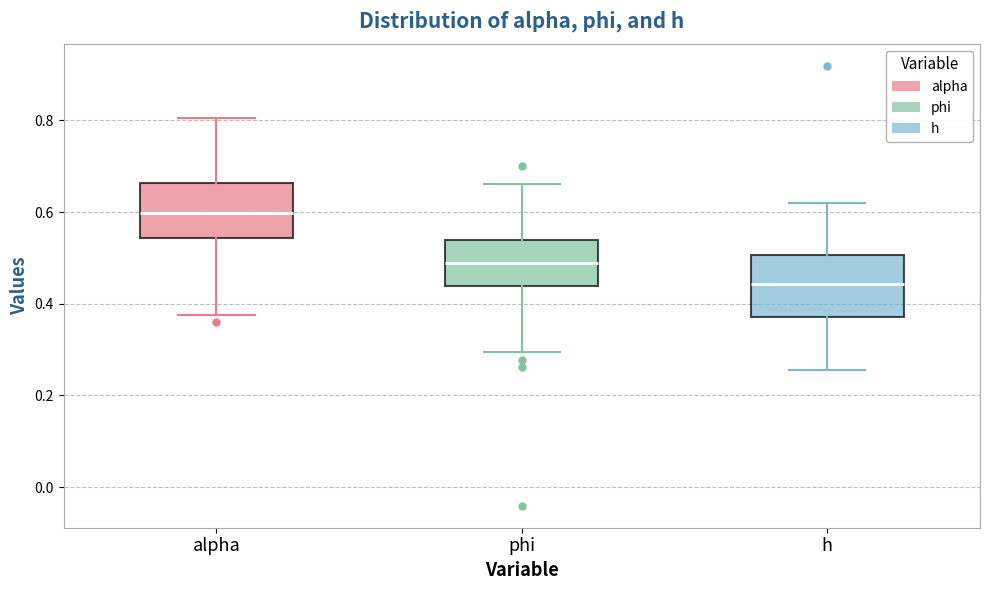

Which box's median line is the lowest?

h